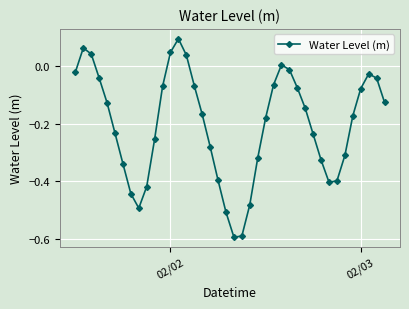

True or false: the data has more than 2 interior local peaks.

True